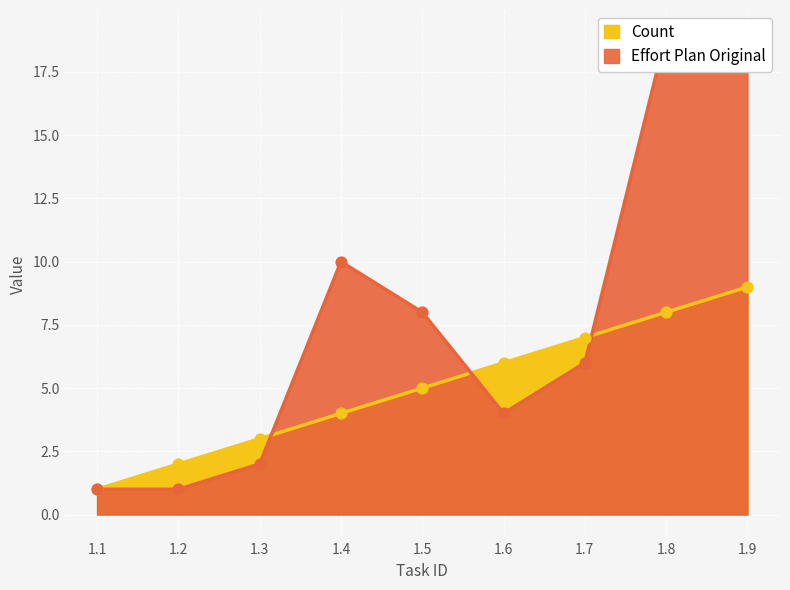

Which series has the largest total across all categories?

Effort Plan Original